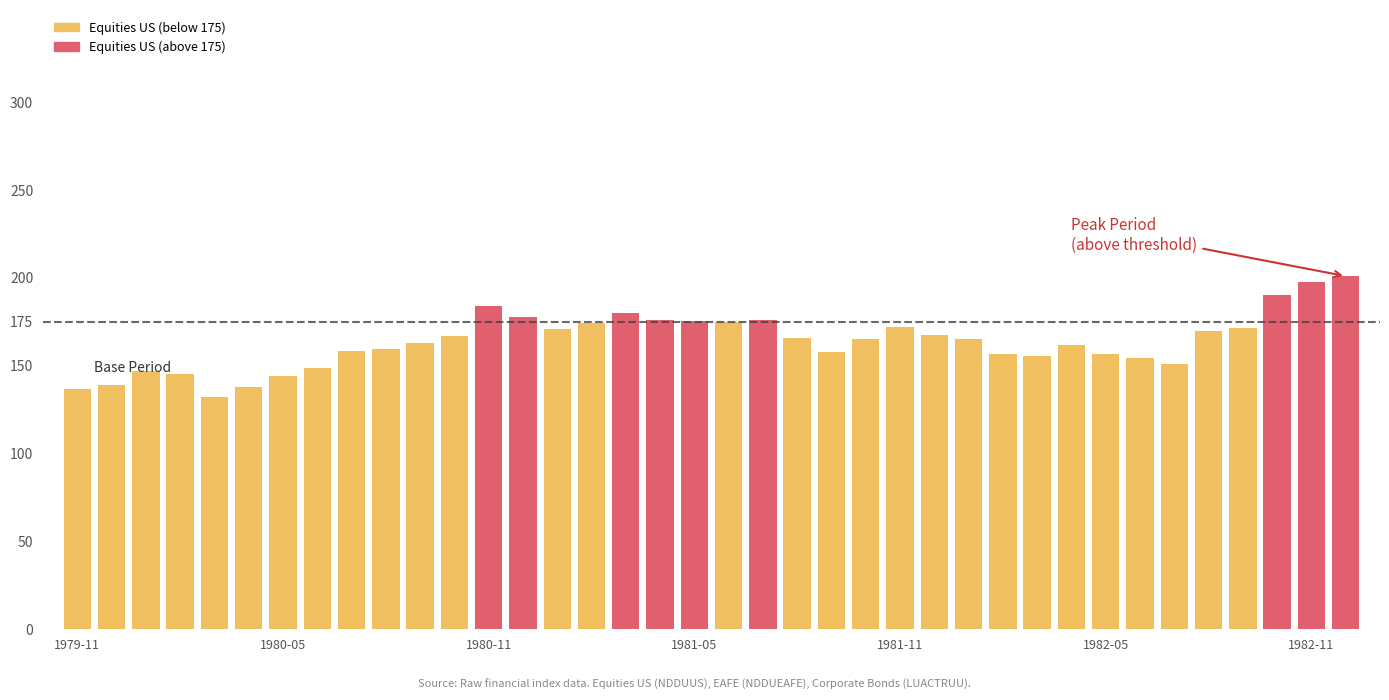

What is the difference between the maximum and minimum values?

68.6